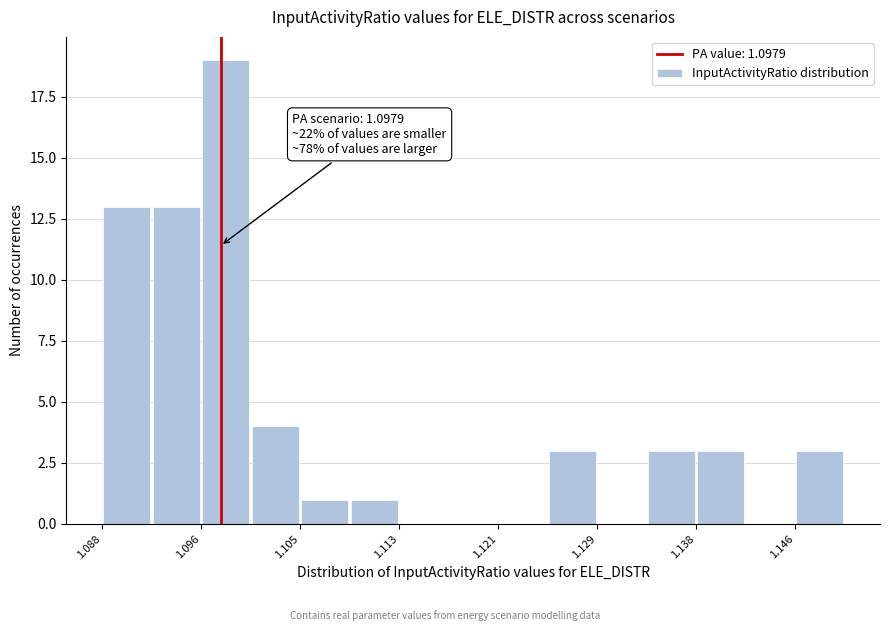

Over which range of the x-axis is the bar tallest?

1.096 to 1.100